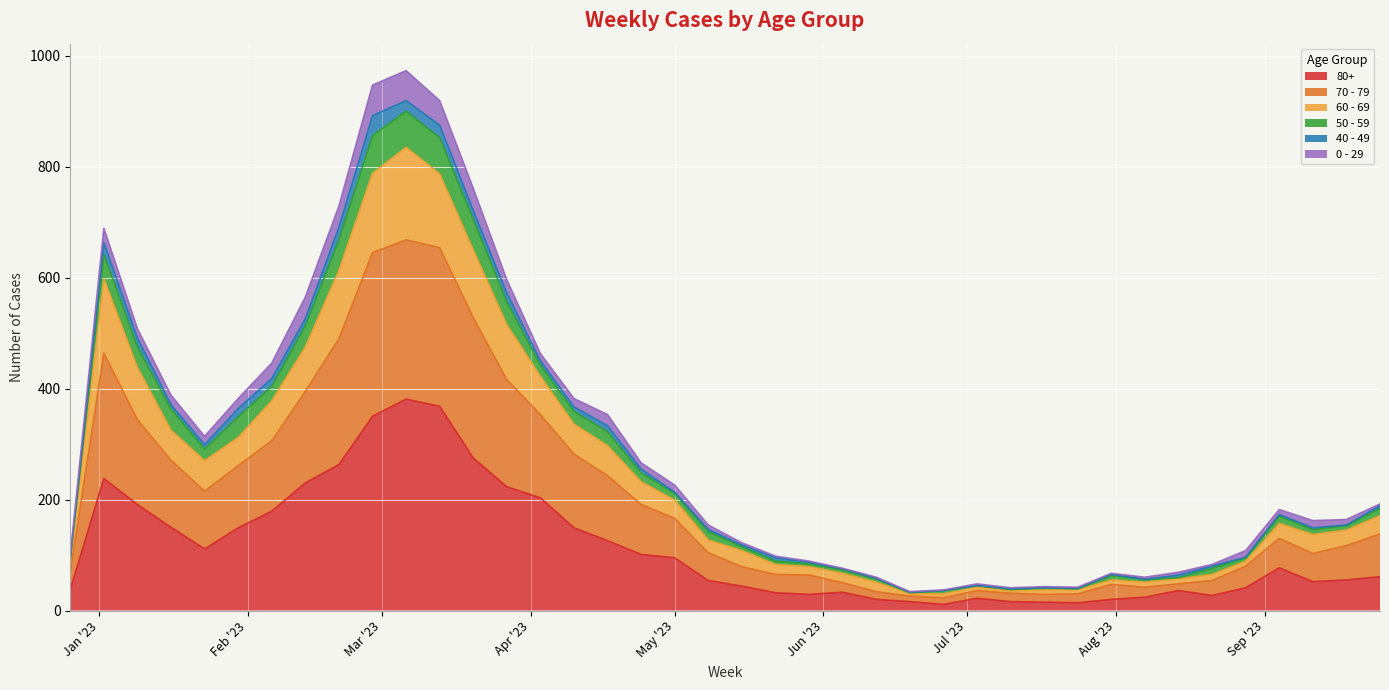

What are all the series names shown in the legend?

80+, 70 - 79, 60 - 69, 50 - 59, 40 - 49, 0 - 29